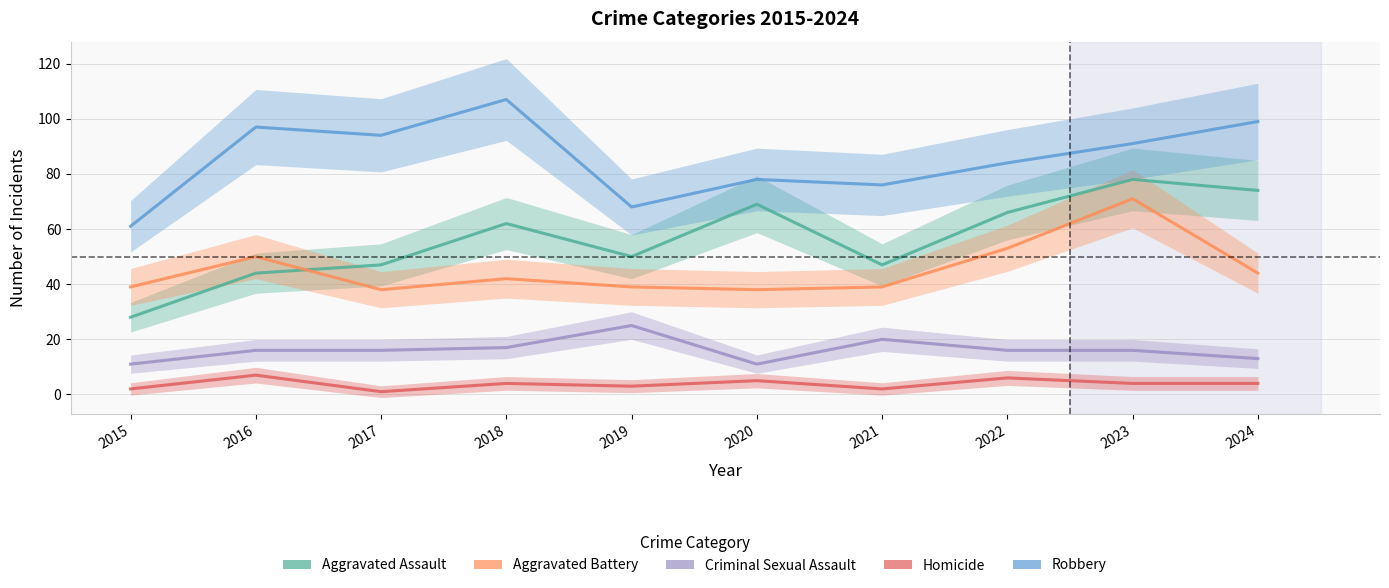

Count the number of data series in this chart.

5